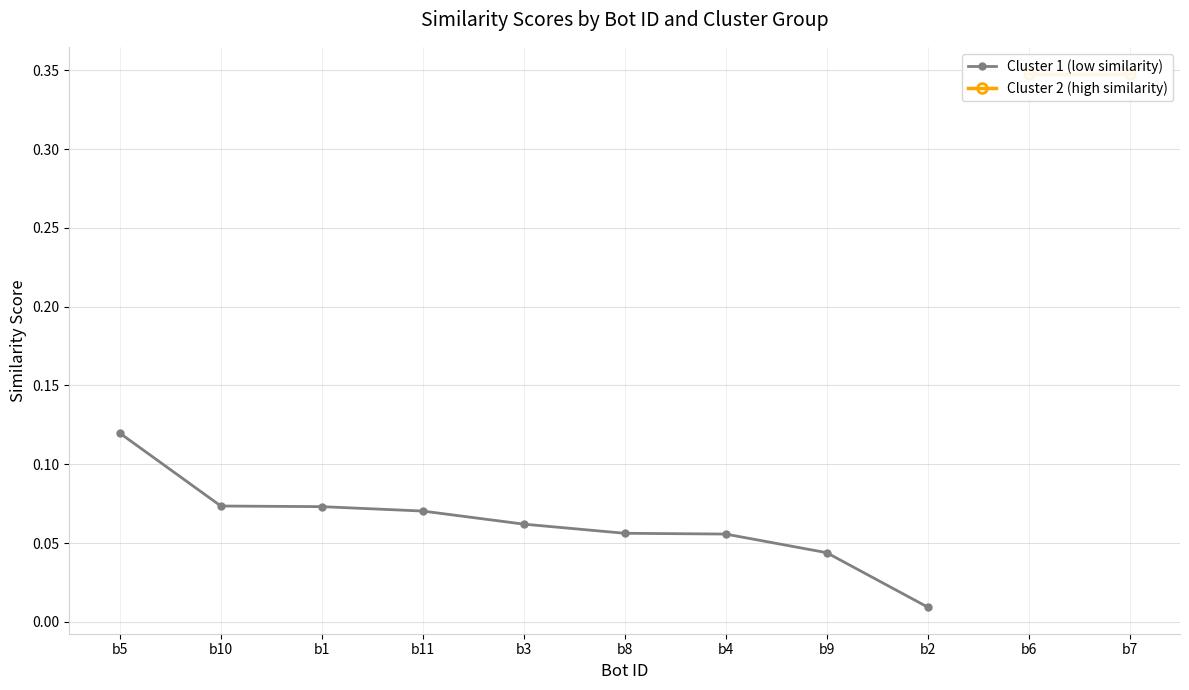

Reading left to right, list all the values displayed in this chart.

b5=0.1	b10=0.1	b1=0.1	b11=0.1	b3=0.1	b8=0.1	b4=0.1	b9=0.0	b2=0.0